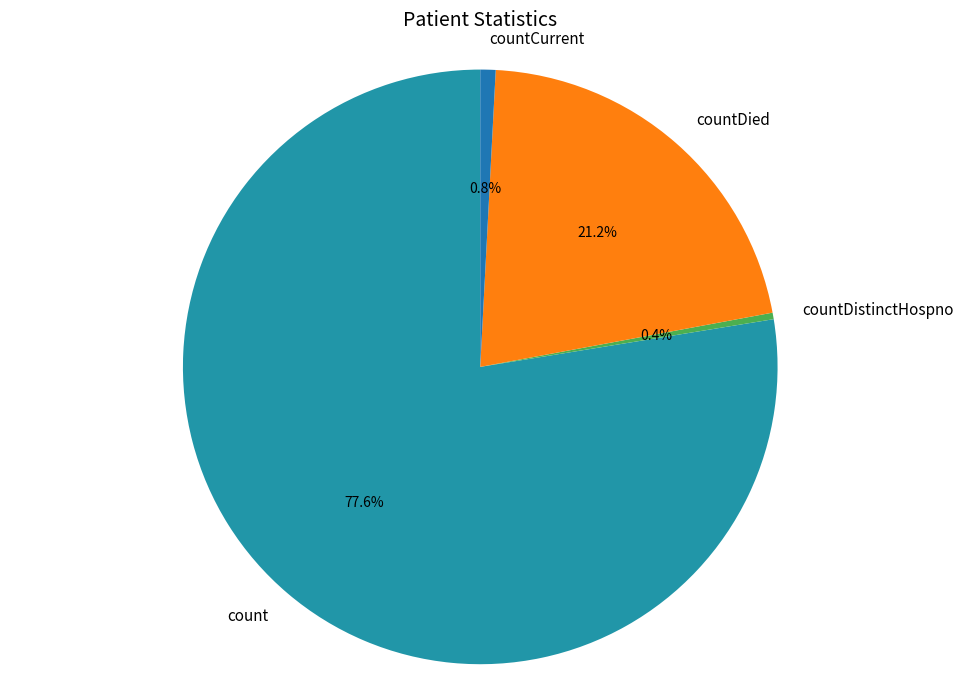

Which slice is the largest?

count